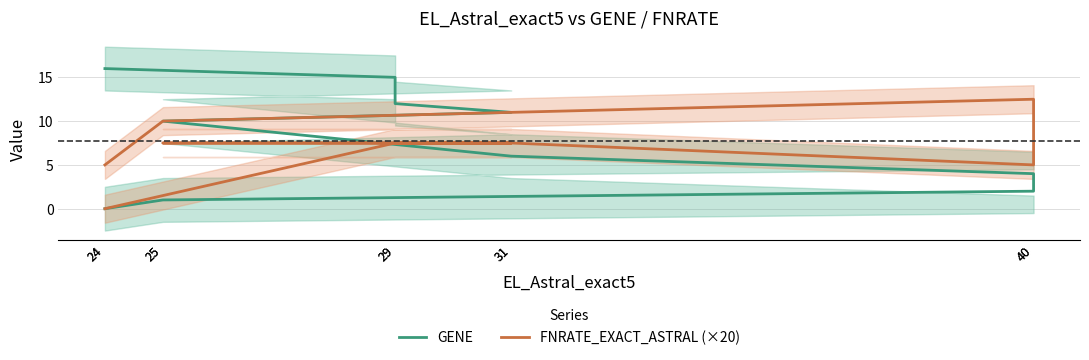

Is it true that FNRATE_EXACT_ASTRAL (×20) equals 7.5 at 31?

True